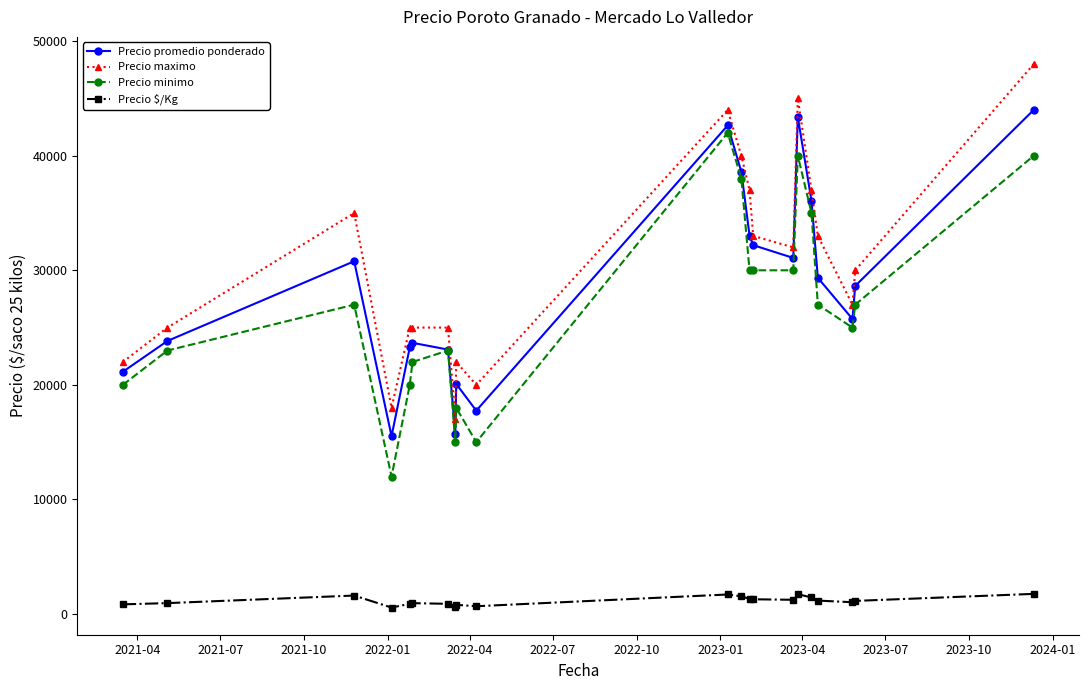

What is the value of the Precio maximo point at the 3rd from the left?

35000